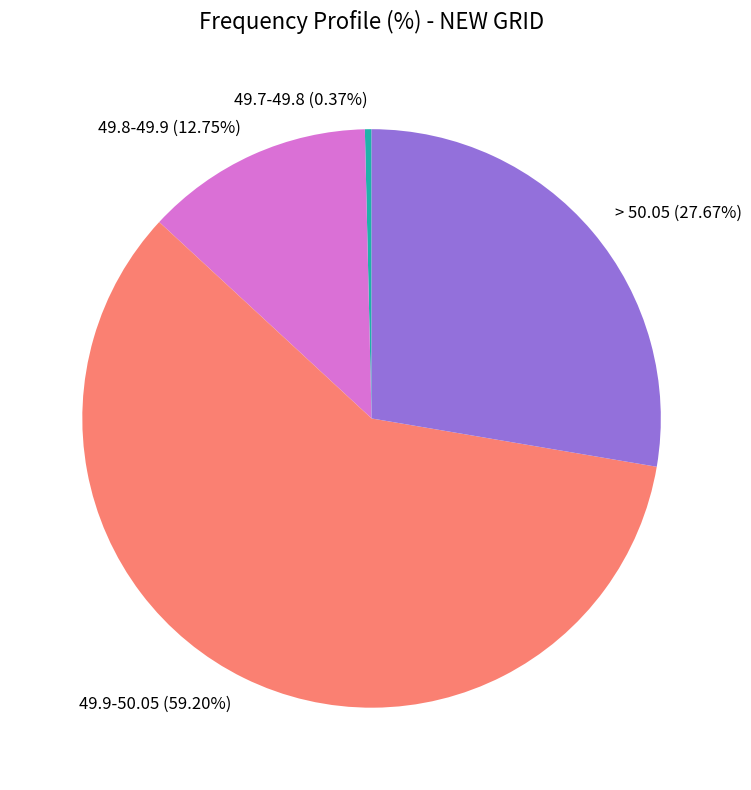

Which category has the biggest portion of the pie?

49.9-50.05